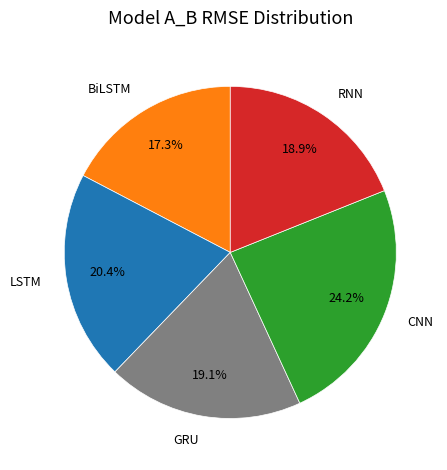

Approximately how many times larger is the value at BiLSTM compared to GRU?

0.9